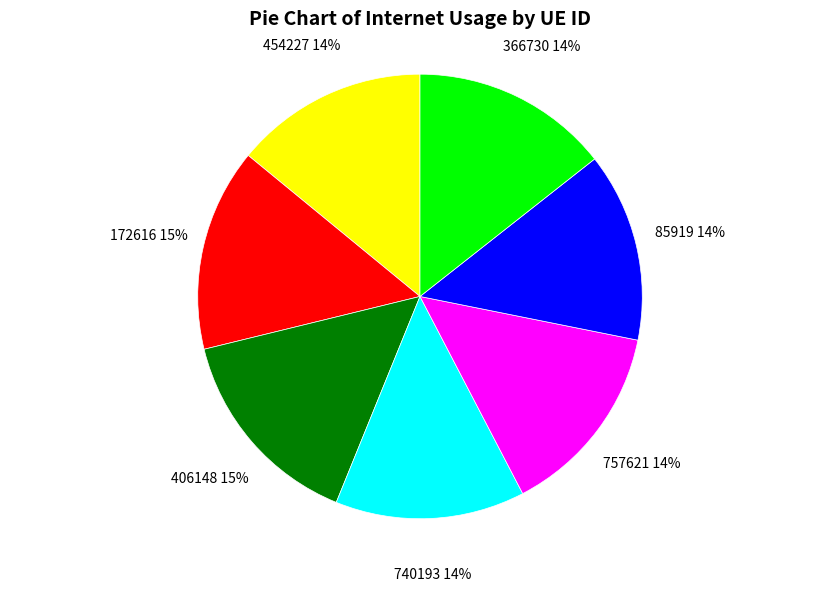

Is 85919 the majority of the pie?

No